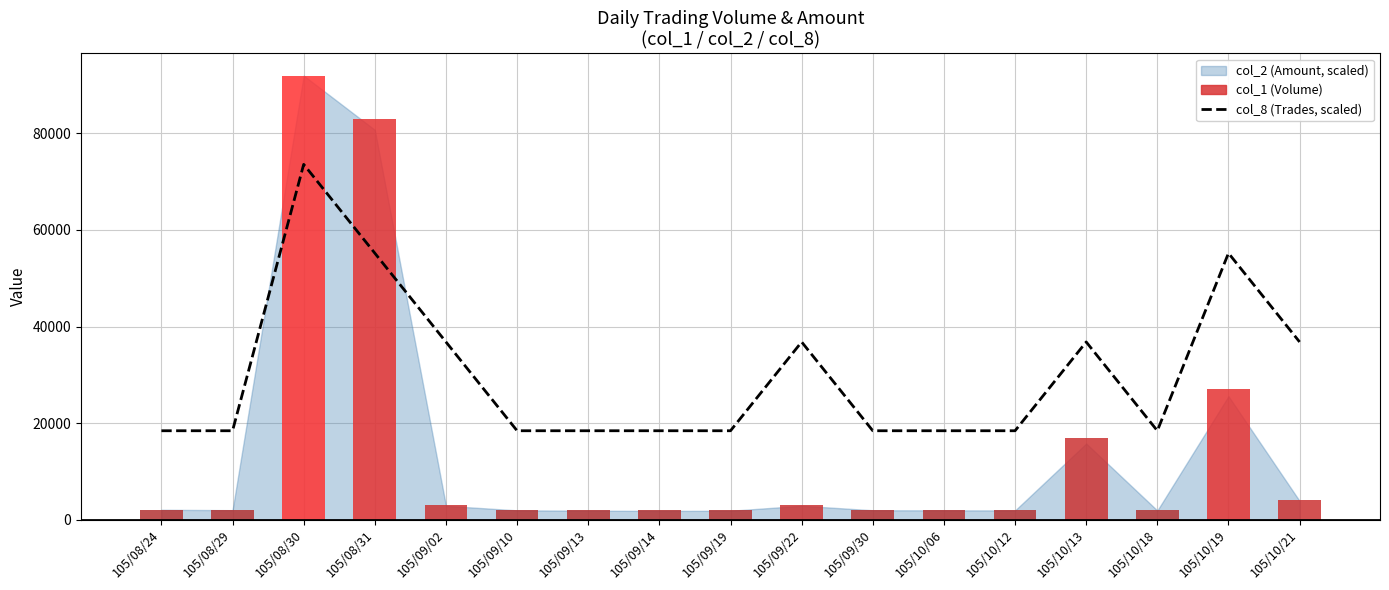

Is it true that the value at 105/09/02 is 24740?

False